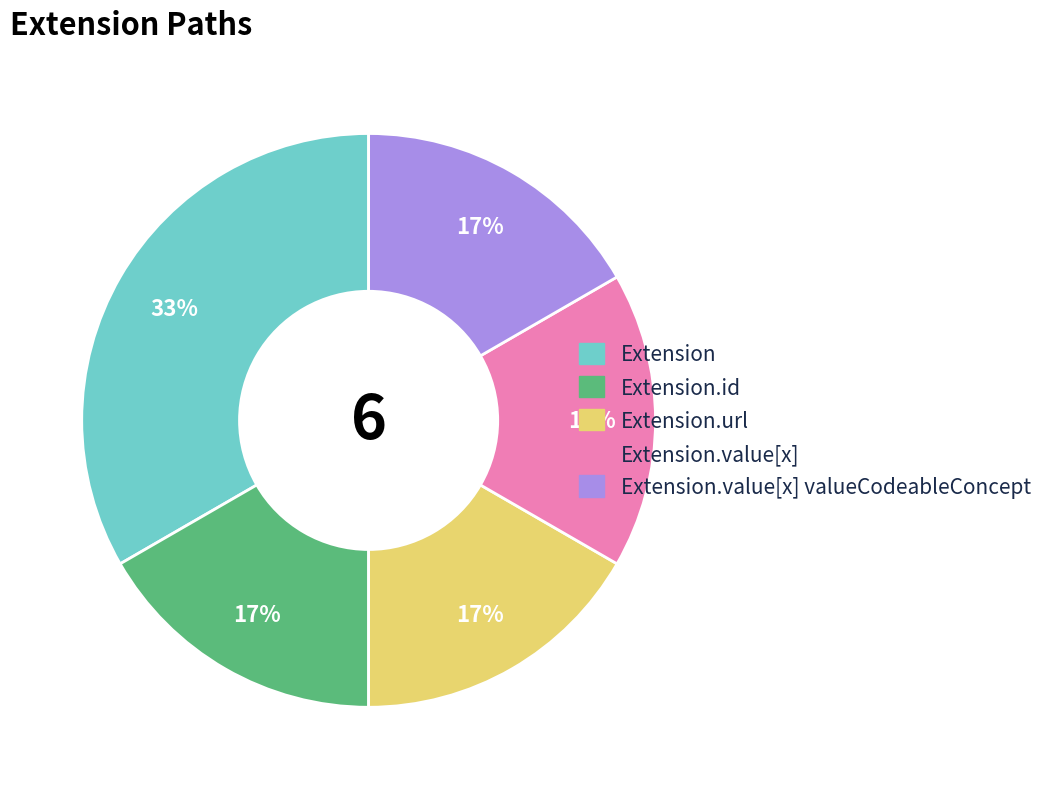

True or false: Extension accounts for 42% of the total.

False